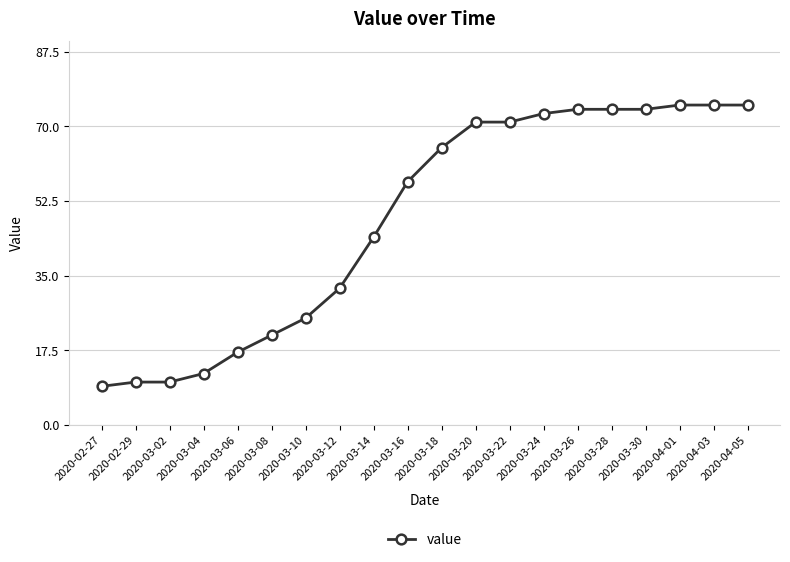

What is the label of the 8th point from the right?

2020-03-22